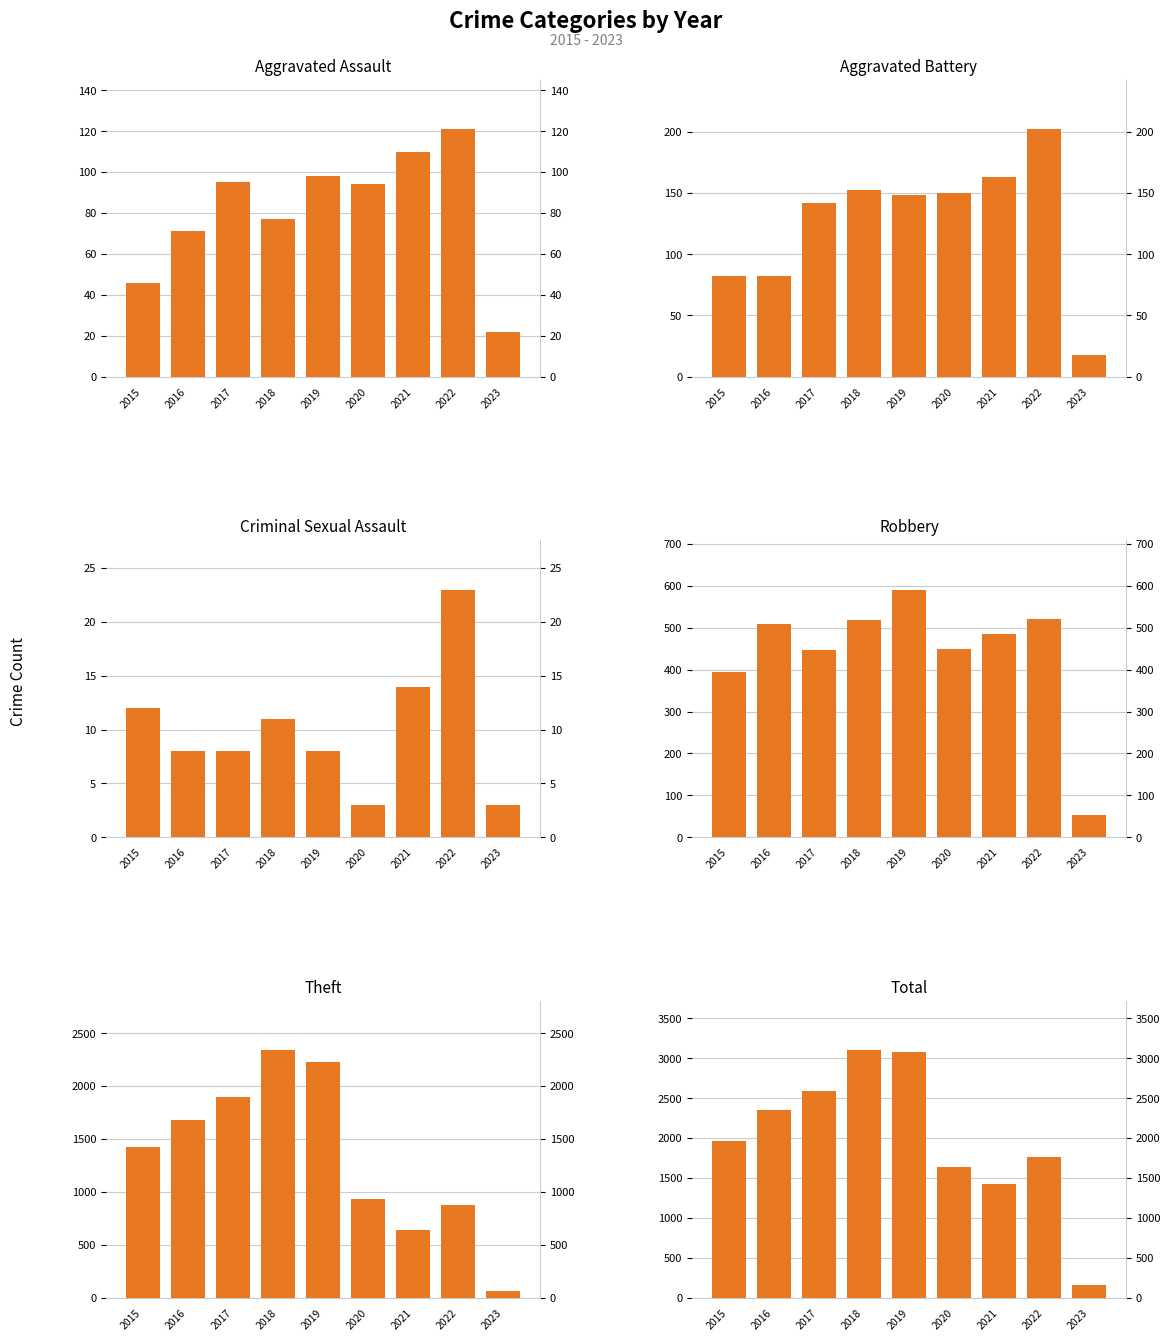

At 2020, list the series in order from largest to smallest.

Total, Theft, Robbery, Aggravated Battery, Aggravated Assault, Criminal Sexual Assault